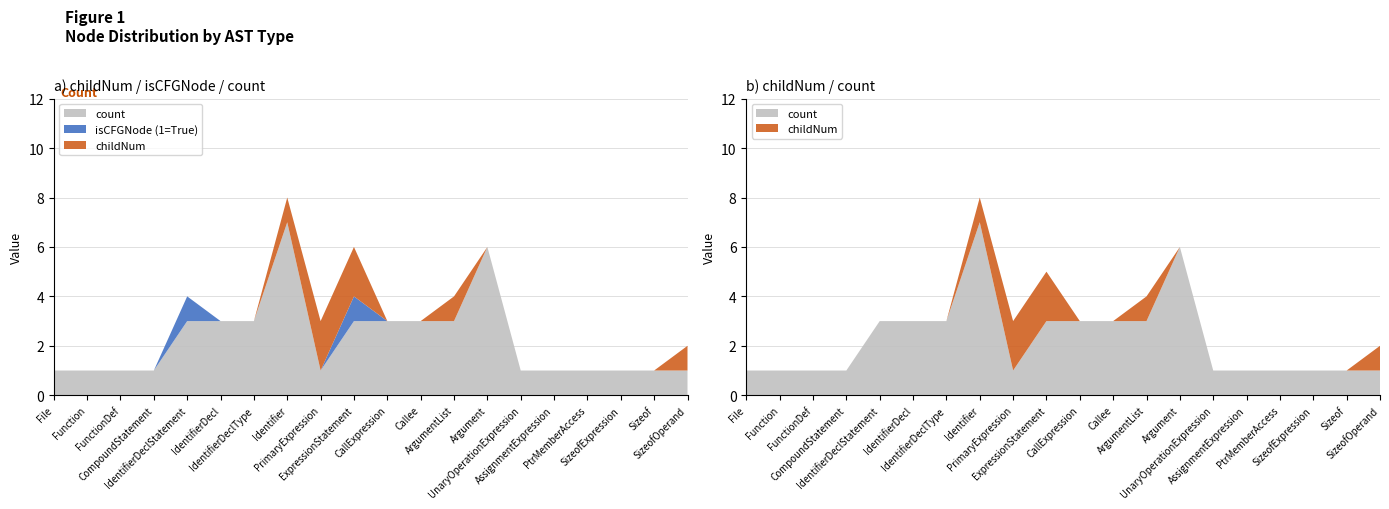

Reading left to right, what are all the values shown in this chart?

childNum: 0	0	0	0	0	0	0	1	2	2	0	0	1	0	0	0	0	0	0	1
isCFGNode (1=True): 0	0	0	0	1	0	0	0	0	1	0	0	0	0	0	0	0	0	0	0
count: 1	1	1	1	3	3	3	7	1	3	3	3	3	6	1	1	1	1	1	1